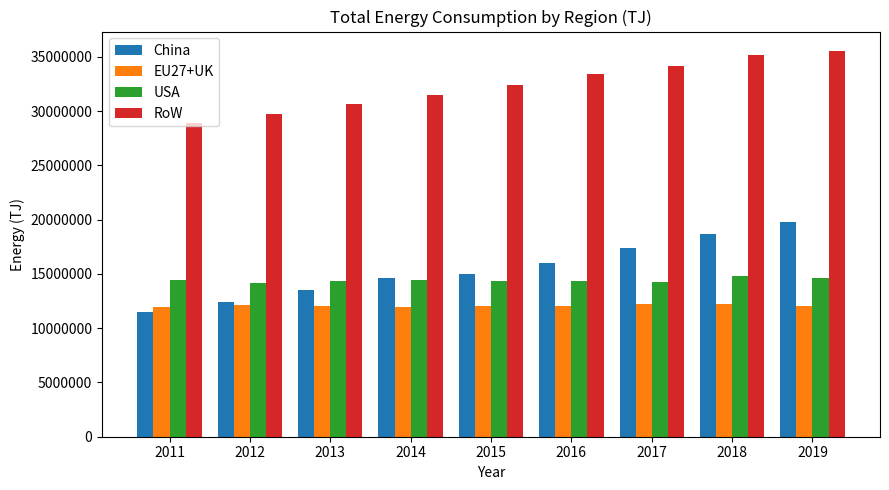

Does the chart contain any negative values?

No